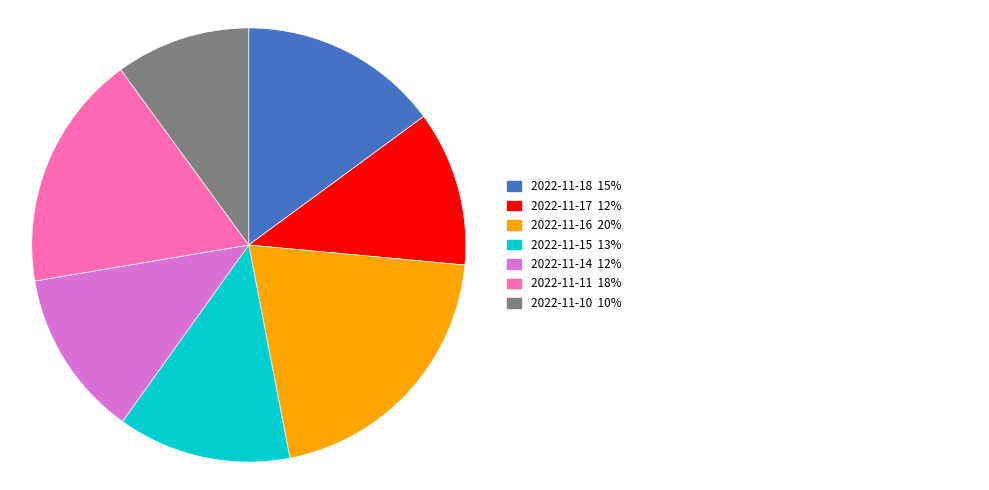

Is there a majority slice in this chart?

No